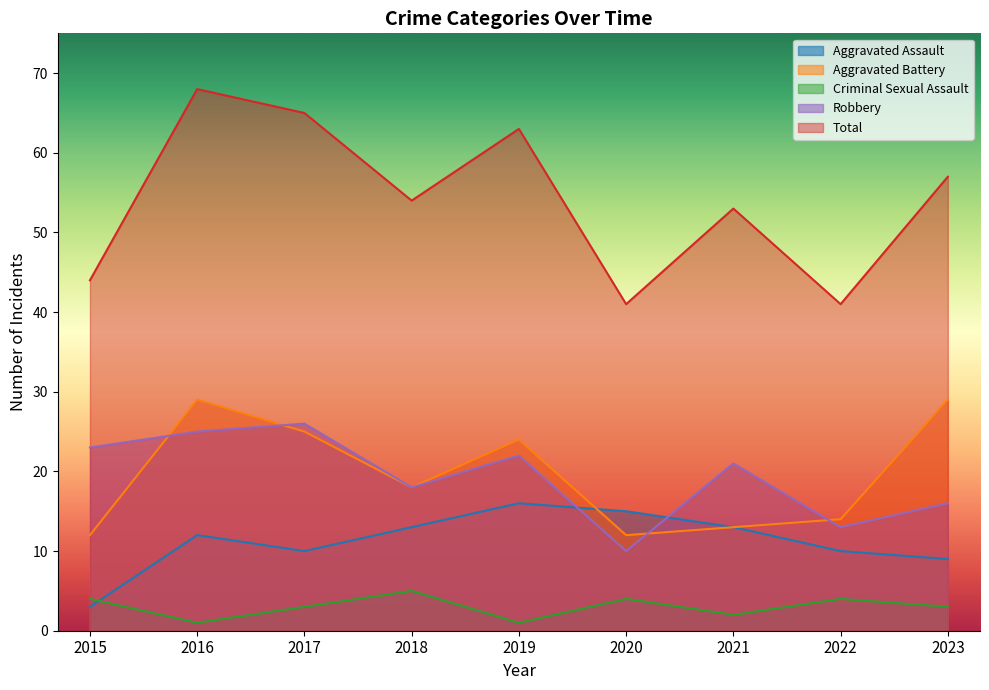

Between which two adjacent categories do Aggravated Battery and Robbery first intersect?

2015 and 2016